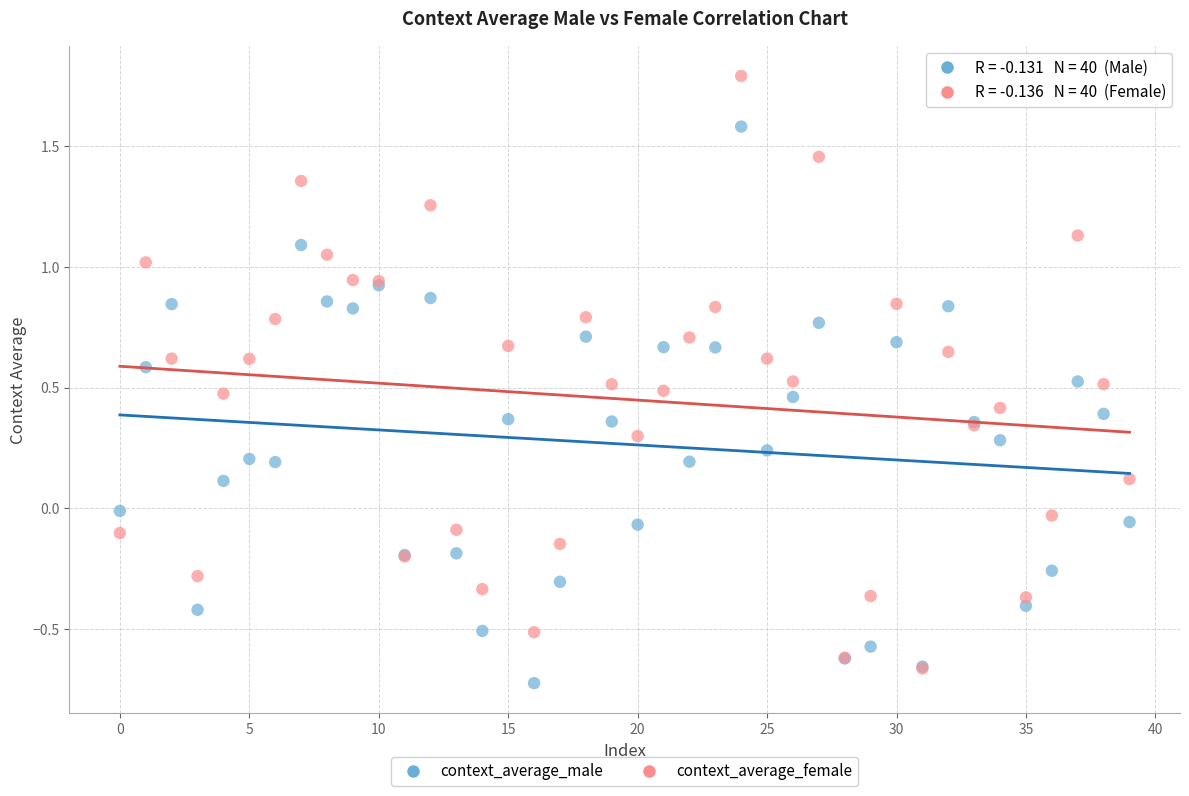

What are all the series names shown in the legend?

context_average_male, context_average_female